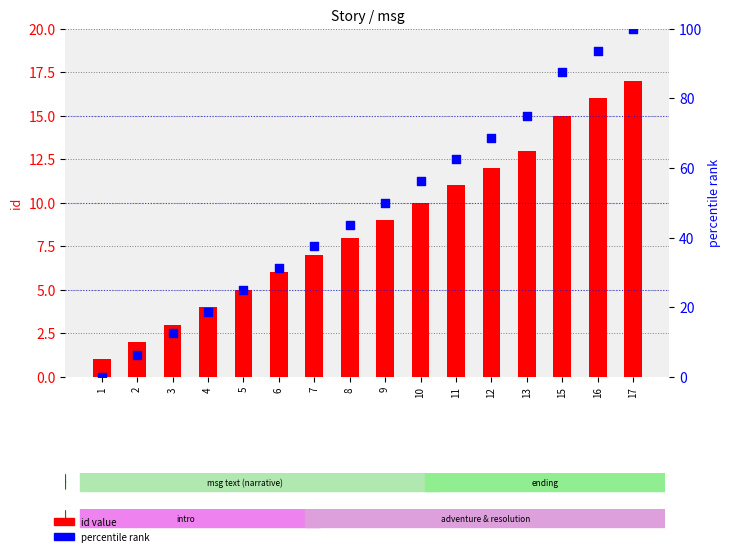

Is the value of id value at 2 greater than the value of percentile rank at 2?

No